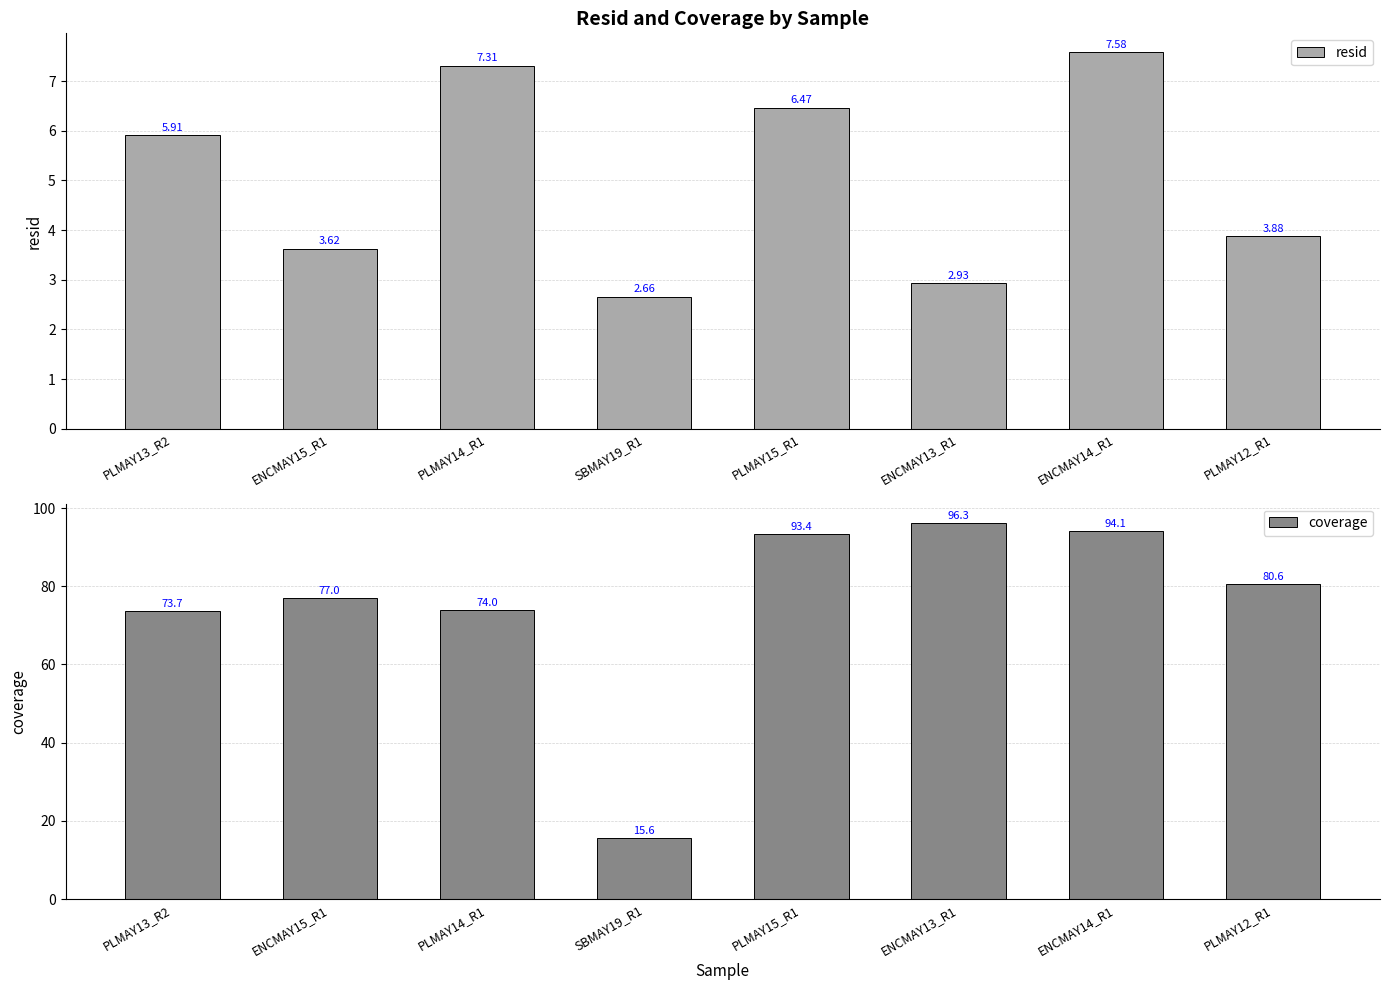

Which series has the largest total across all categories?

coverage